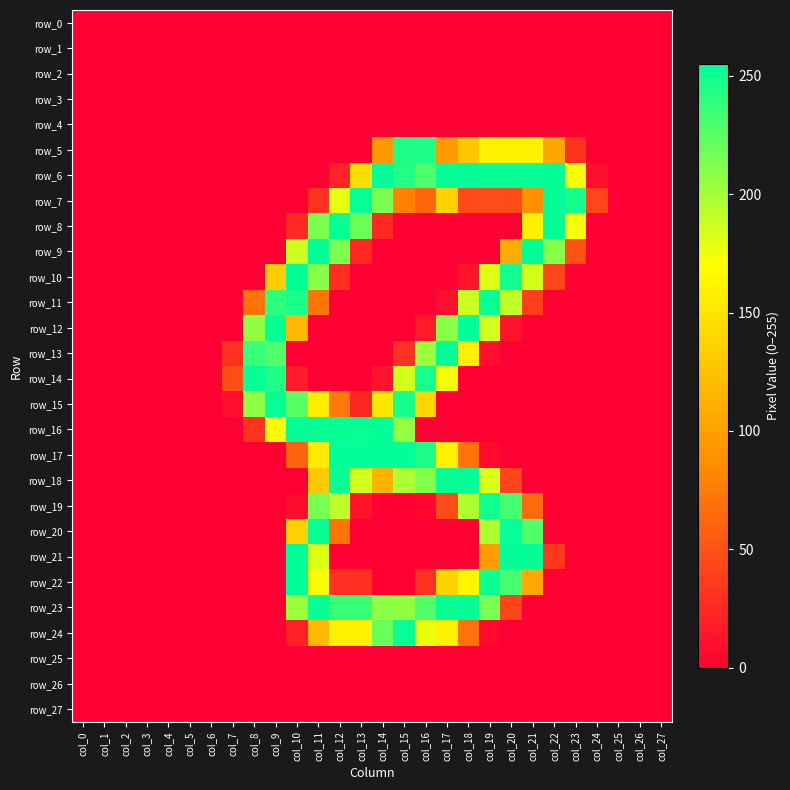

Is the value of row_20 at col_22 greater than the value of row_12 at col_21?

No